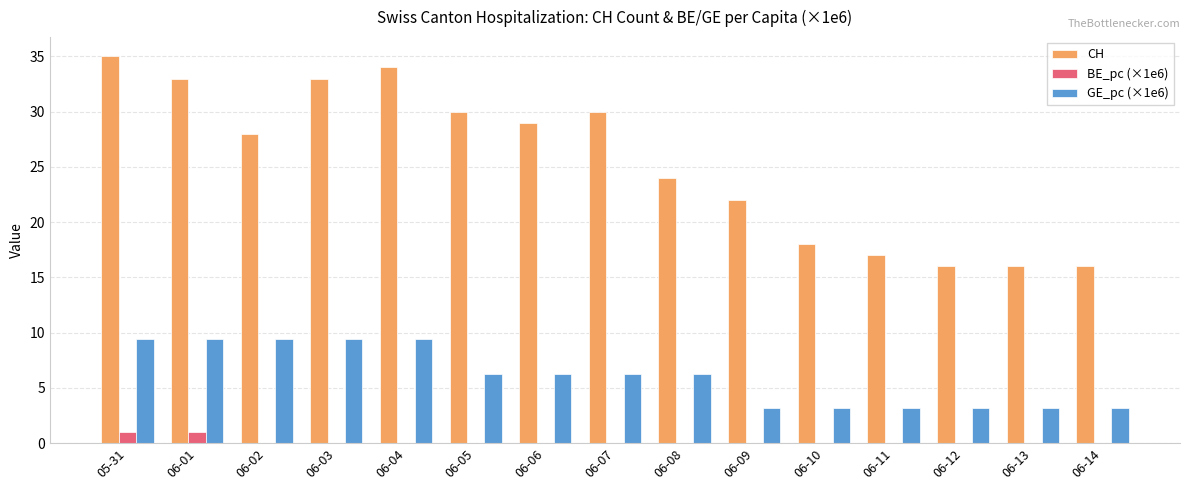

The value of CH at 06-14 is 16.0. True or false?

True